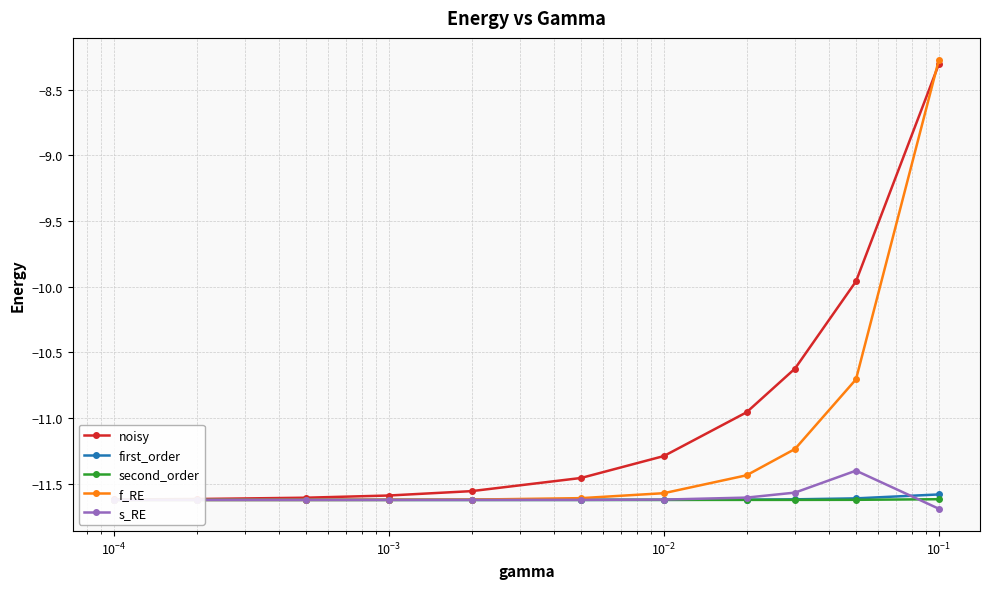

What is the value of the s_RE point at the 3rd from the left?

-11.6